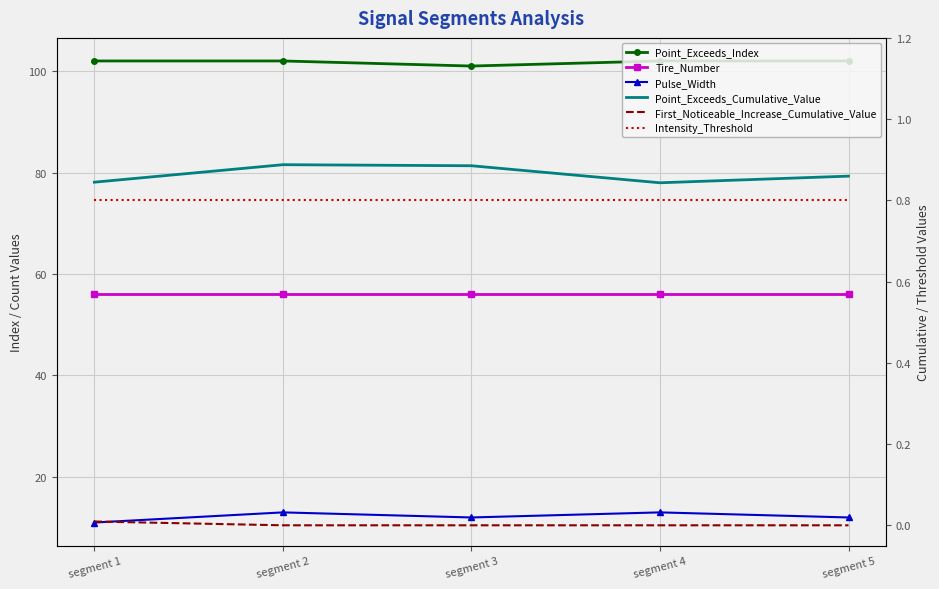

What are all the series names shown in the legend?

Point_Exceeds_Index, Tire_Number, Pulse_Width, Point_Exceeds_Cumulative_Value, First_Noticeable_Increase_Cumulative_Value, Intensity_Threshold